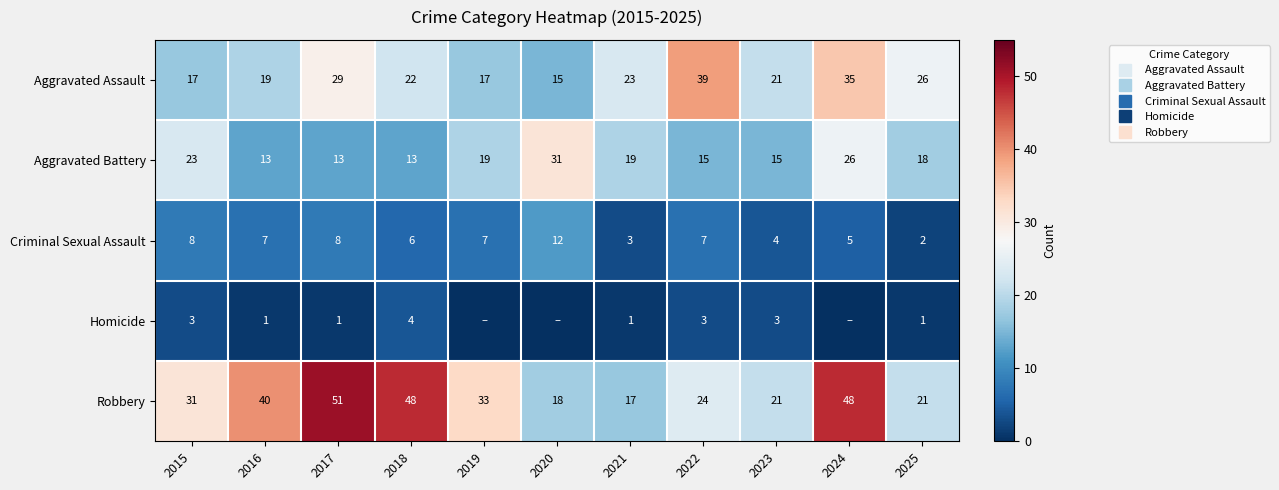

What is the sum of all Robbery values?

352